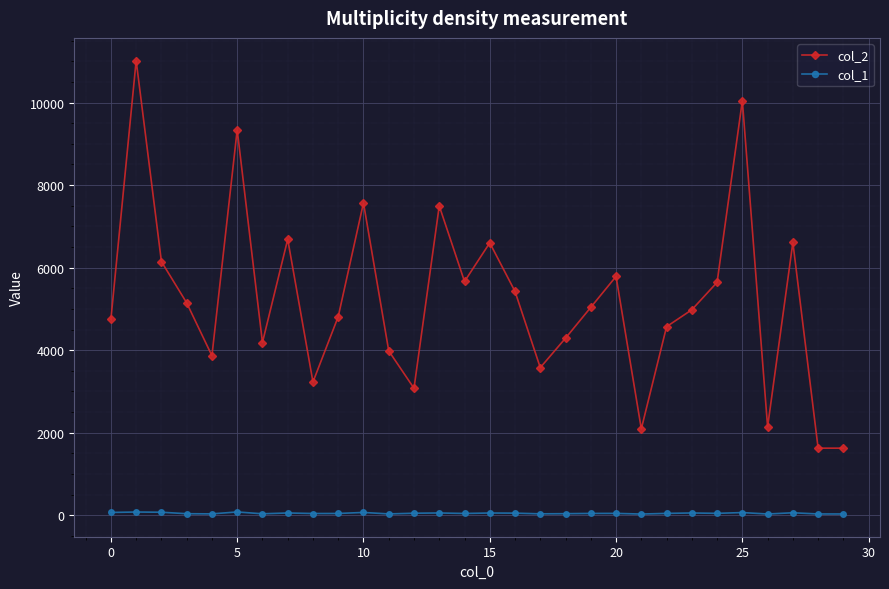

What is the value of the col_2 point at the 23rd from the left?

4569